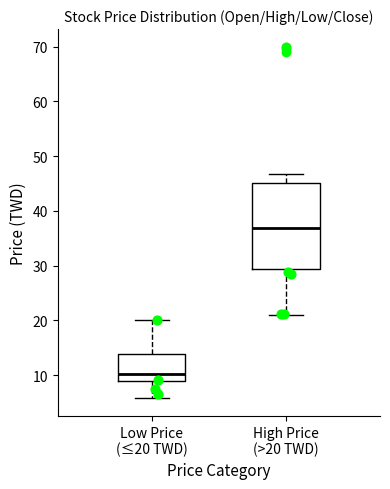

Reading left to right, transcribe this box plot: for each box, give where its median line is, the range the box spans, and where its two whiskers end, as read against the y-axis. The values are not printed on the chart, so give them approximately, as read against the axis.

Low Price (≤20 TWD): median 10, box 9 to 14, whiskers 6 to 20
High Price (>20 TWD): median 37, box 29 to 45, whiskers 21 to 47